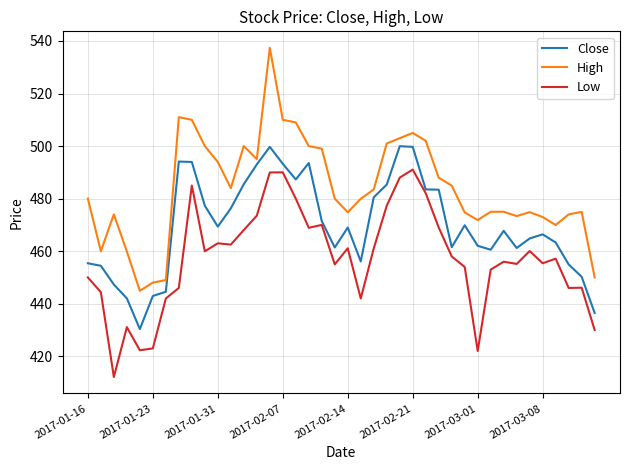

Which series has the widest spread of values?

High